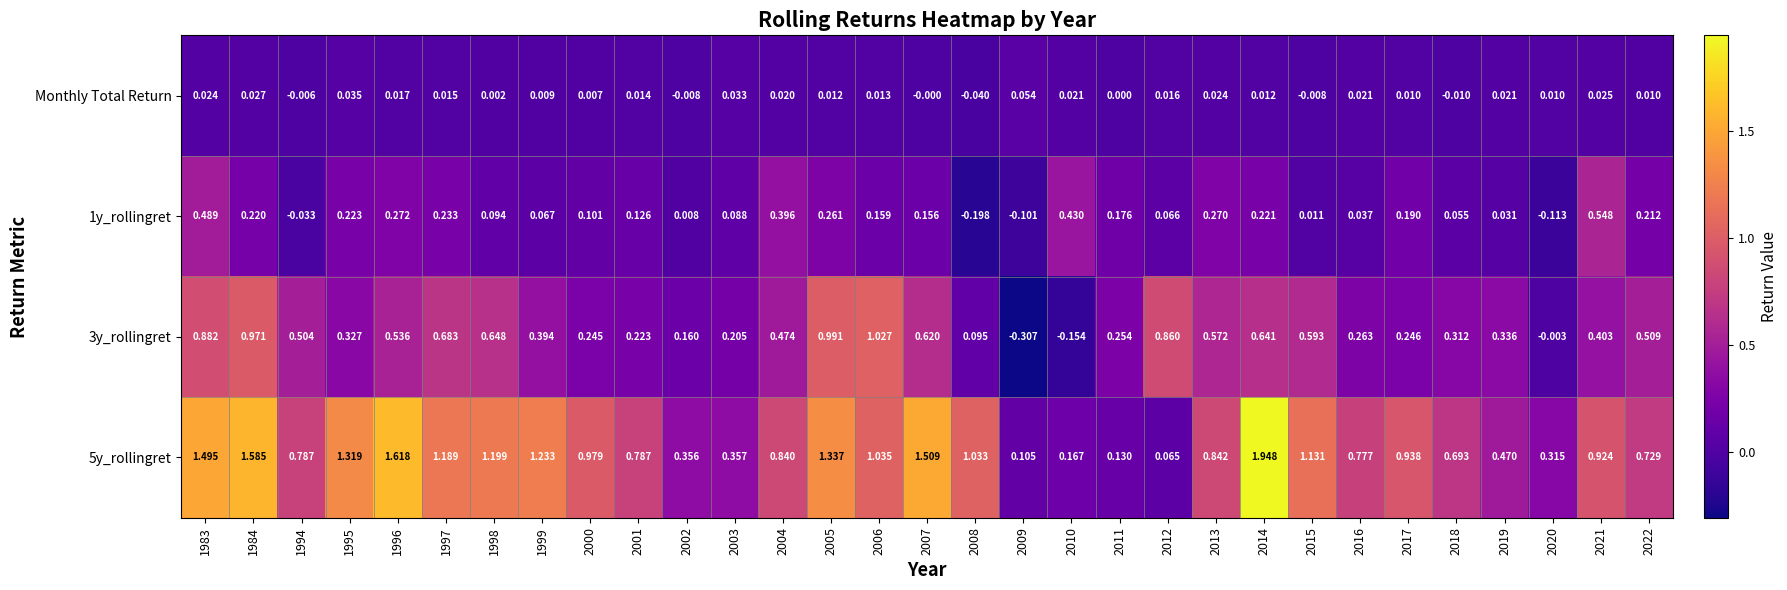

Is the value of 3y_rollingret at 2007 greater than the value of Monthly Total Return at 2001?

Yes